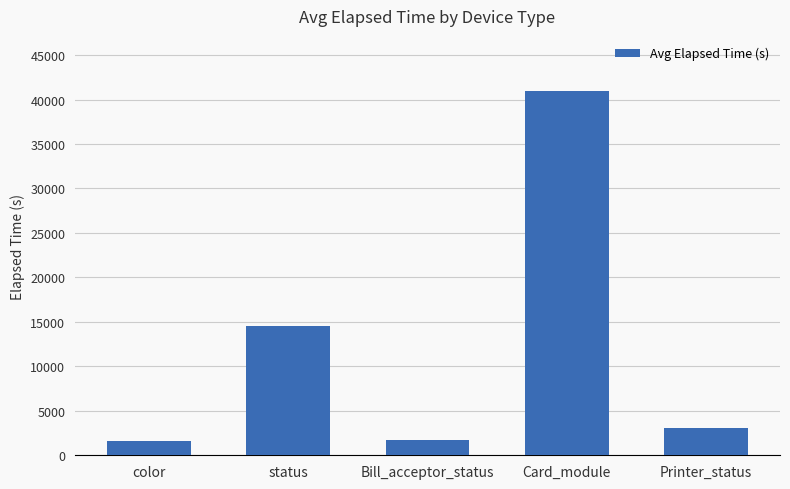

What is the sum of all values?

61912